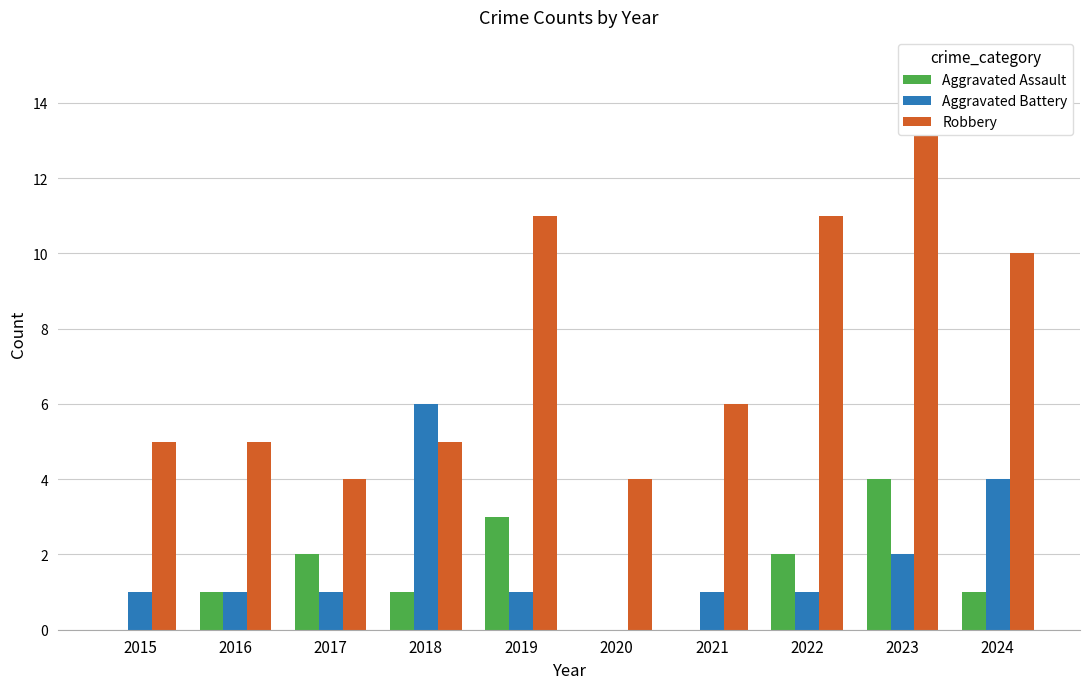

What is the value of the Robbery bar at the 8th from the left?

11